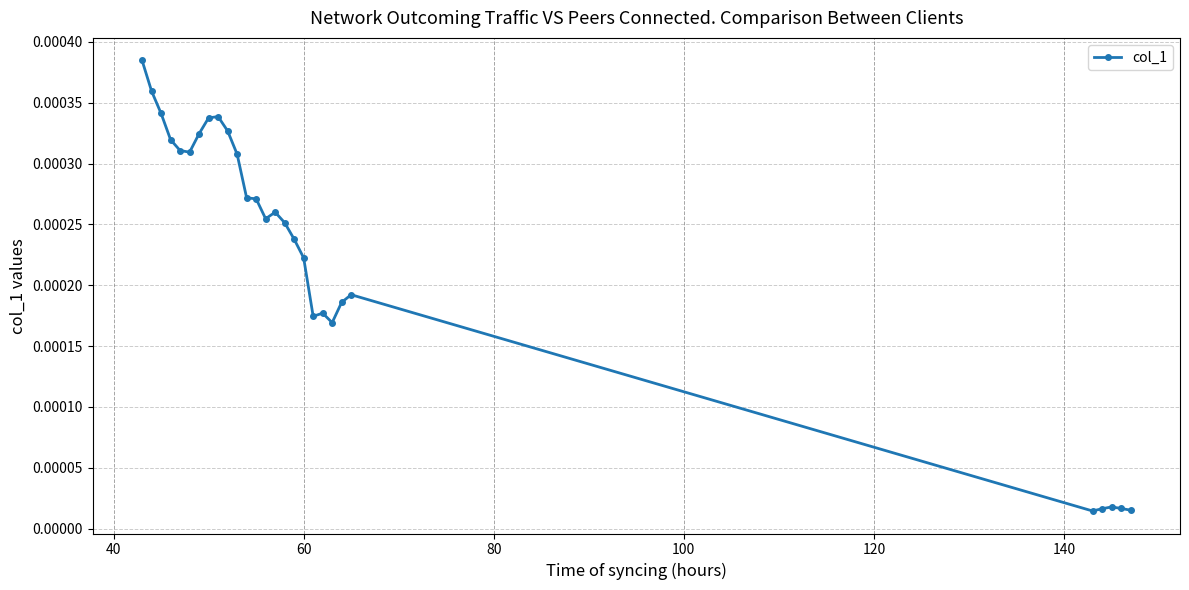

True or false: the data has more than 2 interior local peaks.

True